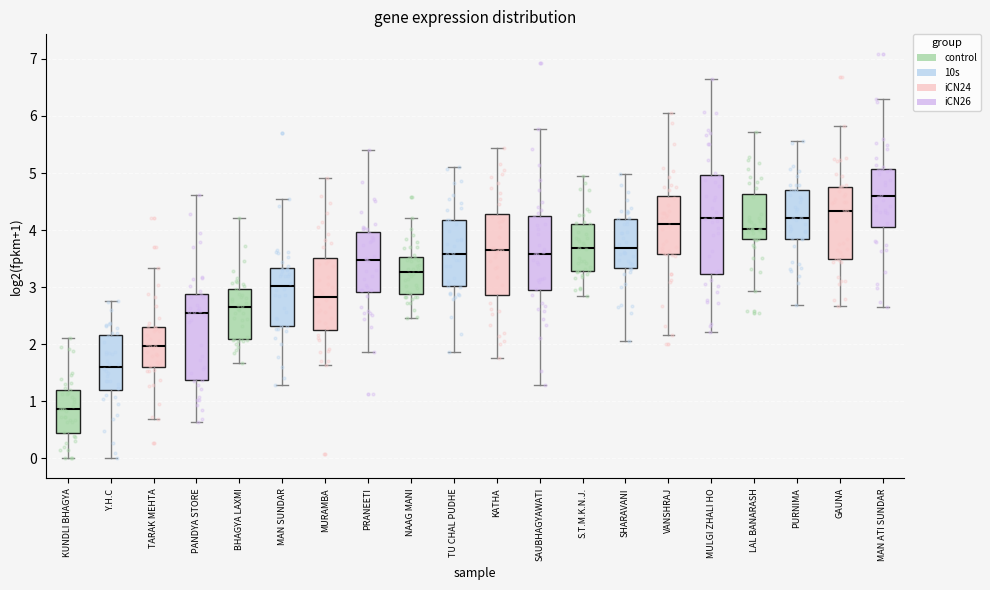

Which box has the highest median line?

MAN ATI SUNDAR